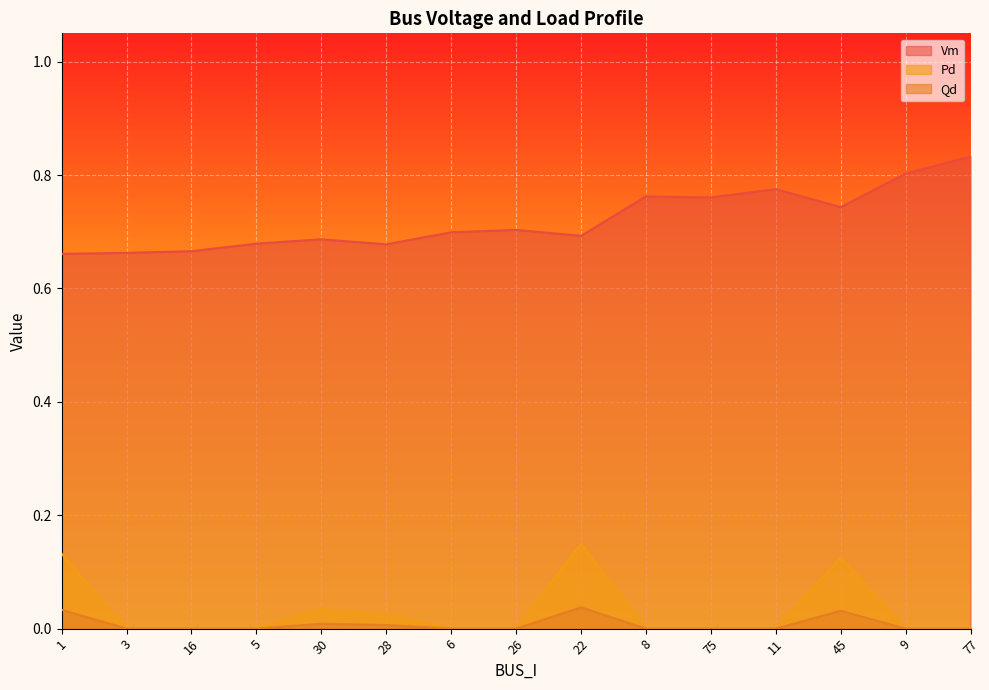

Which series has the widest spread of values?

Vm